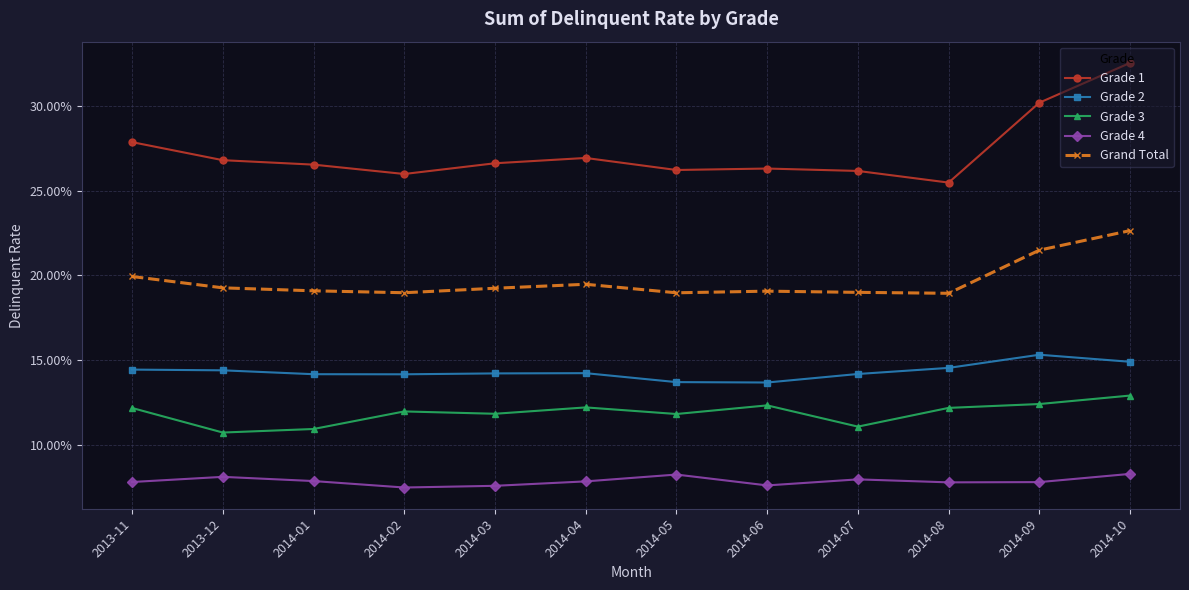

Reading left to right, what are all the values shown in this chart?

Grade 1: 2013-11=0.3	2013-12=0.3	2014-01=0.3	2014-02=0.3	2014-03=0.3	2014-04=0.3	2014-05=0.3	2014-06=0.3	2014-07=0.3	2014-08=0.3	2014-09=0.3	2014-10=0.3
Grade 2: 2013-11=0.1	2013-12=0.1	2014-01=0.1	2014-02=0.1	2014-03=0.1	2014-04=0.1	2014-05=0.1	2014-06=0.1	2014-07=0.1	2014-08=0.1	2014-09=0.2	2014-10=0.1
Grade 3: 2013-11=0.1	2013-12=0.1	2014-01=0.1	2014-02=0.1	2014-03=0.1	2014-04=0.1	2014-05=0.1	2014-06=0.1	2014-07=0.1	2014-08=0.1	2014-09=0.1	2014-10=0.1
Grade 4: 2013-11=0.1	2013-12=0.1	2014-01=0.1	2014-02=0.1	2014-03=0.1	2014-04=0.1	2014-05=0.1	2014-06=0.1	2014-07=0.1	2014-08=0.1	2014-09=0.1	2014-10=0.1
Grand Total: 2013-11=0.2	2013-12=0.2	2014-01=0.2	2014-02=0.2	2014-03=0.2	2014-04=0.2	2014-05=0.2	2014-06=0.2	2014-07=0.2	2014-08=0.2	2014-09=0.2	2014-10=0.2